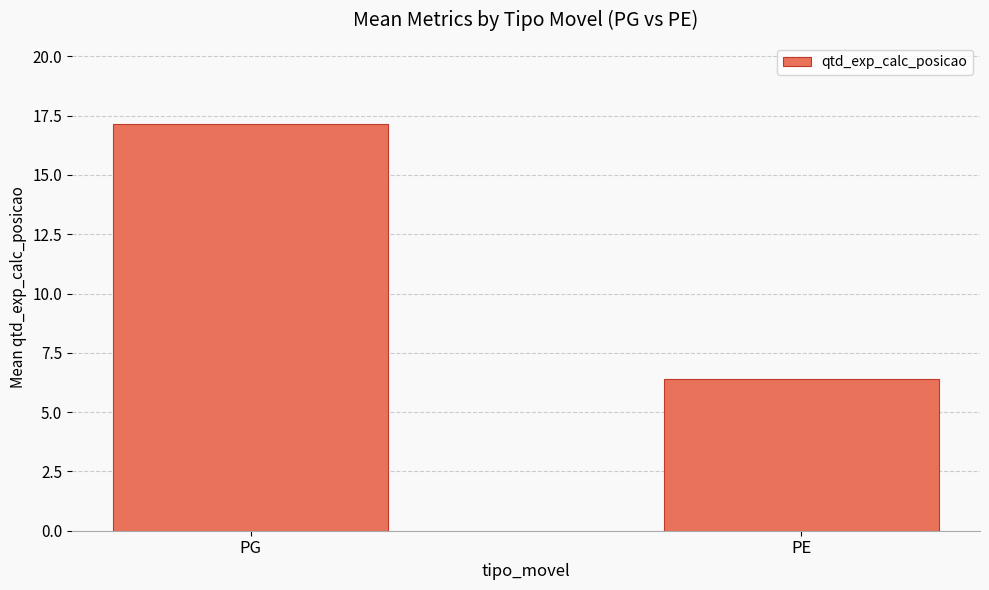

At which category does the chart reach its minimum across all series?

PE